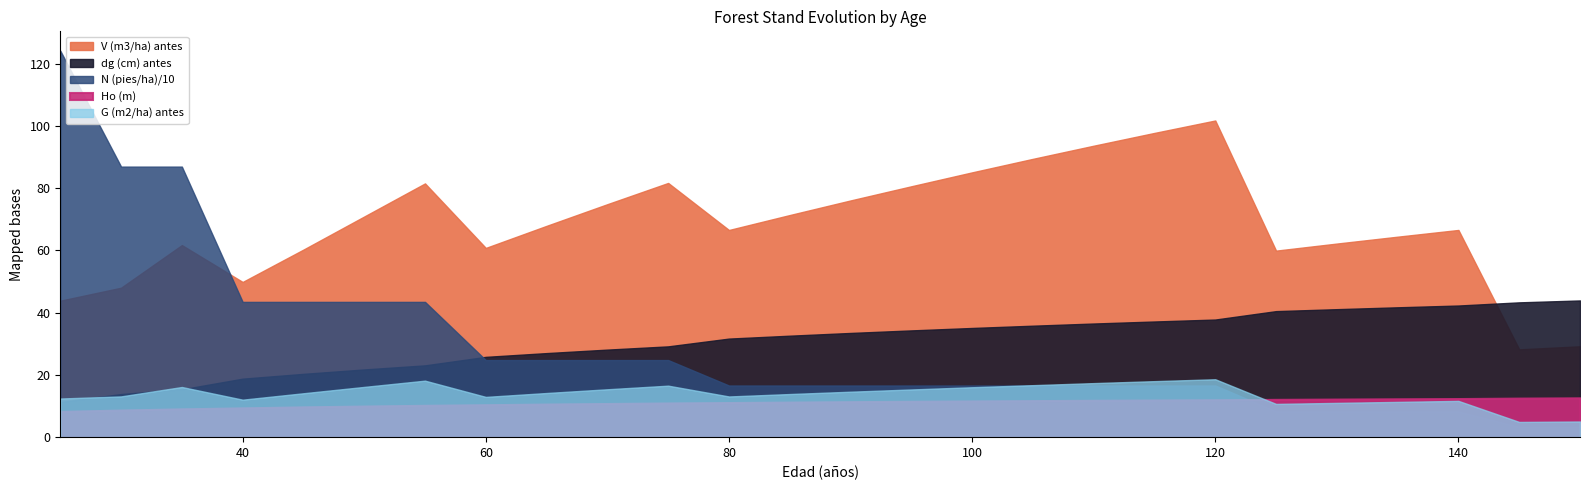

True or false: Ho (m) has more than 2 interior local peaks.

False